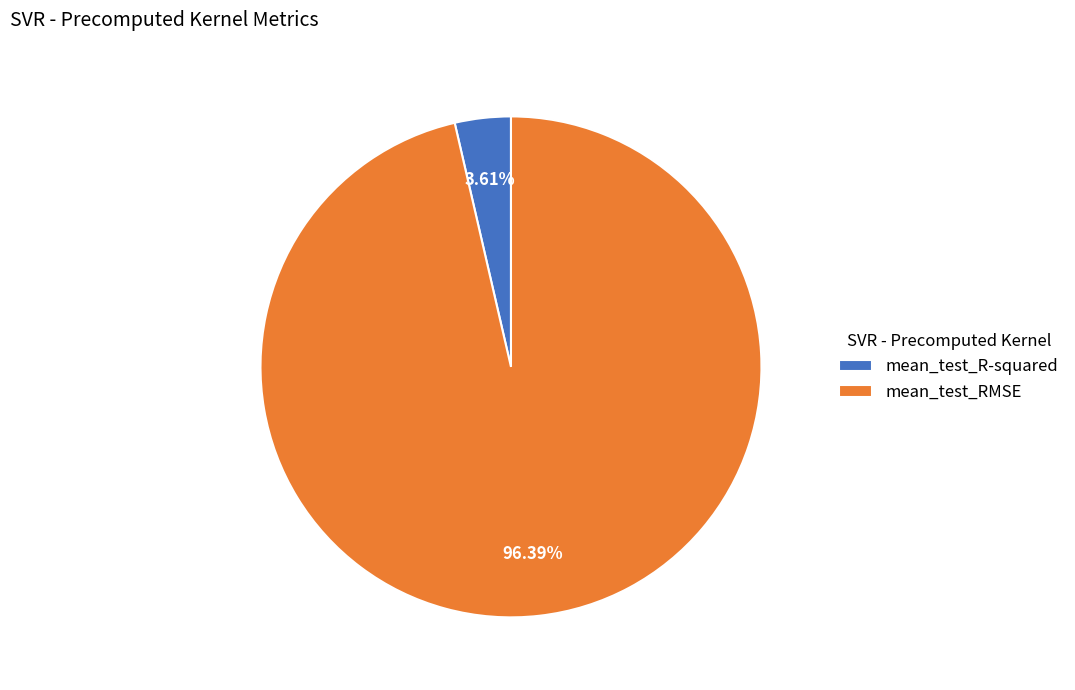

To the nearest percent, what is the difference between the largest and smallest slice percentages?

93%